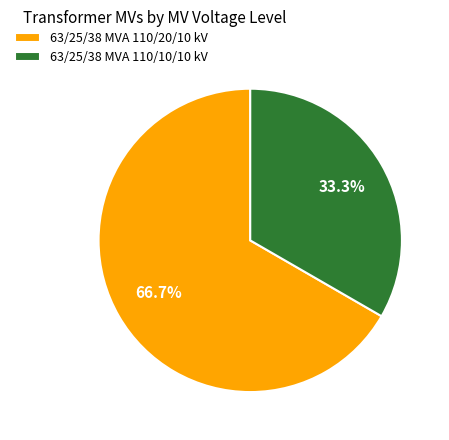

What portion of the pie excludes 63/25/38 MVA 110/20/10 kV?

33.3%